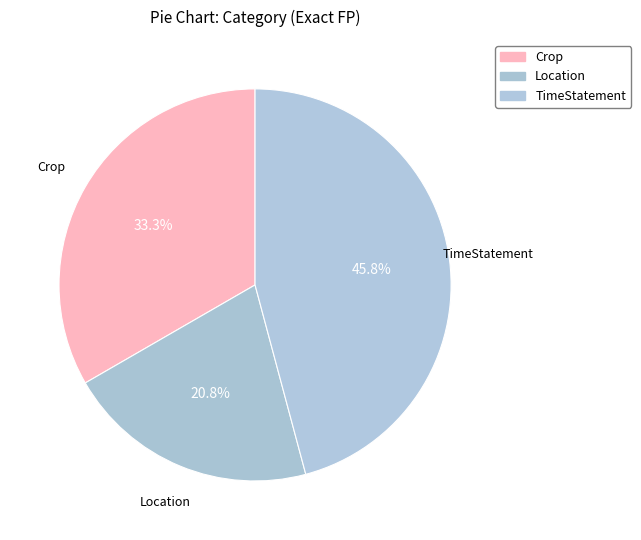

Is there a majority slice in this chart?

No